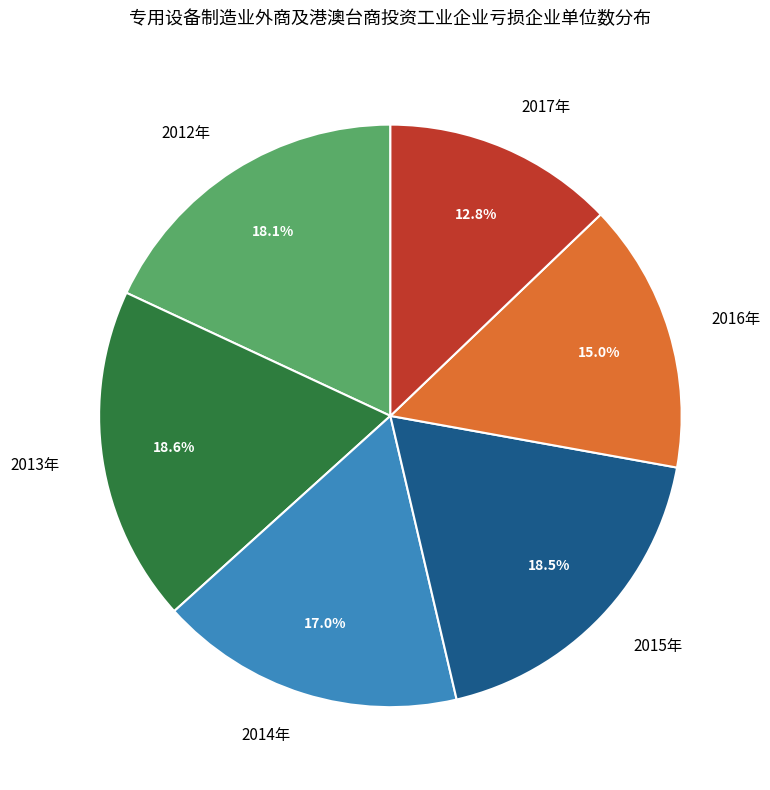

Is 2012年 the majority of the pie?

No